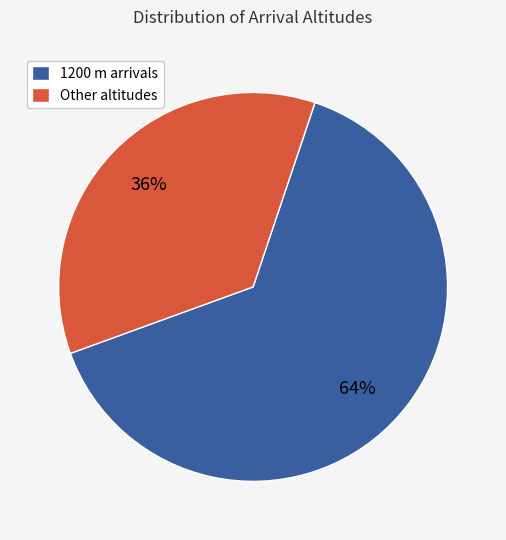

What percentage is the Other altitudes slice, to the nearest percent?

36%